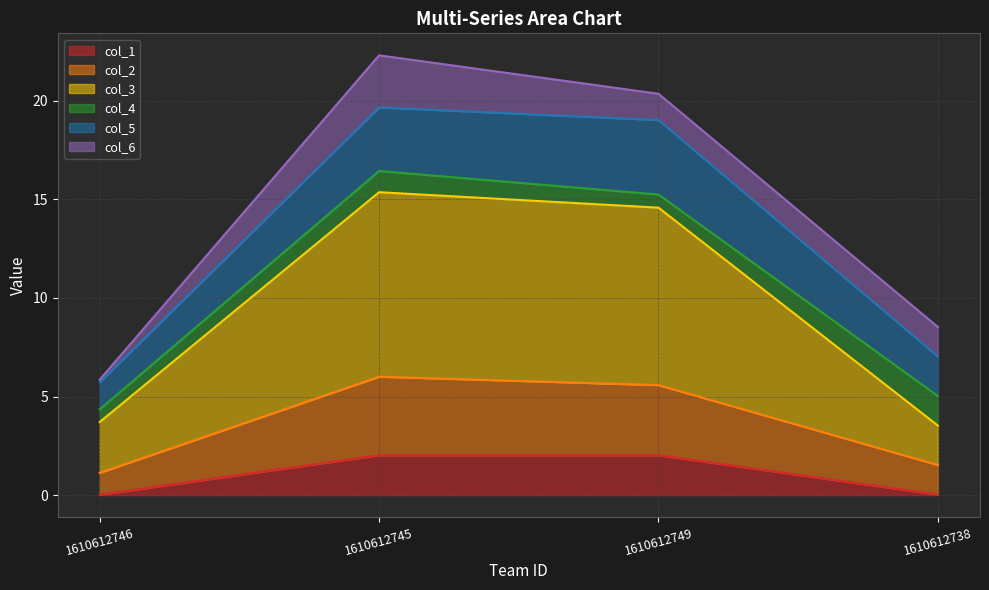

What is the maximum value for col_1?

2.0